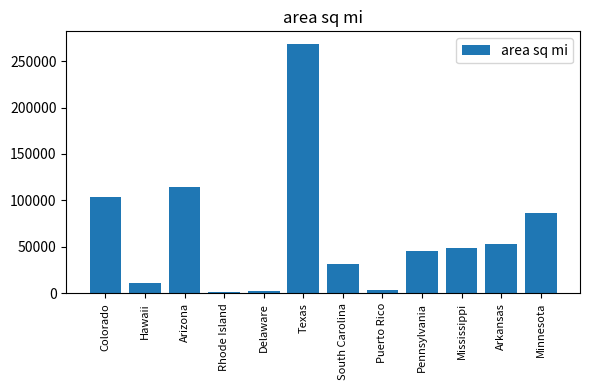

Which category has the highest value across all series?

Texas